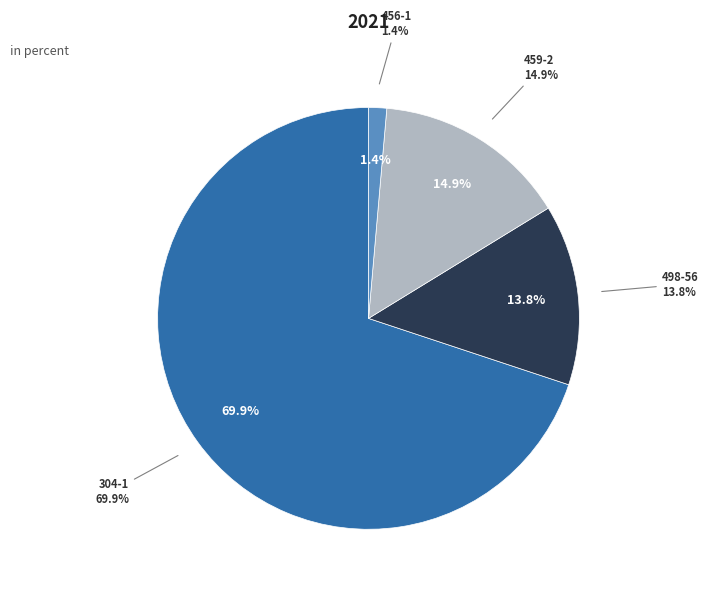

What percentage is the 304-1 slice, to the nearest percent?

70%